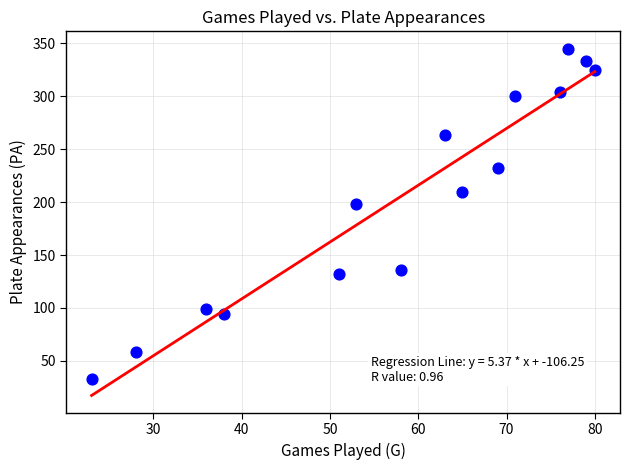

What is the range of Y values (max minus min)?

312